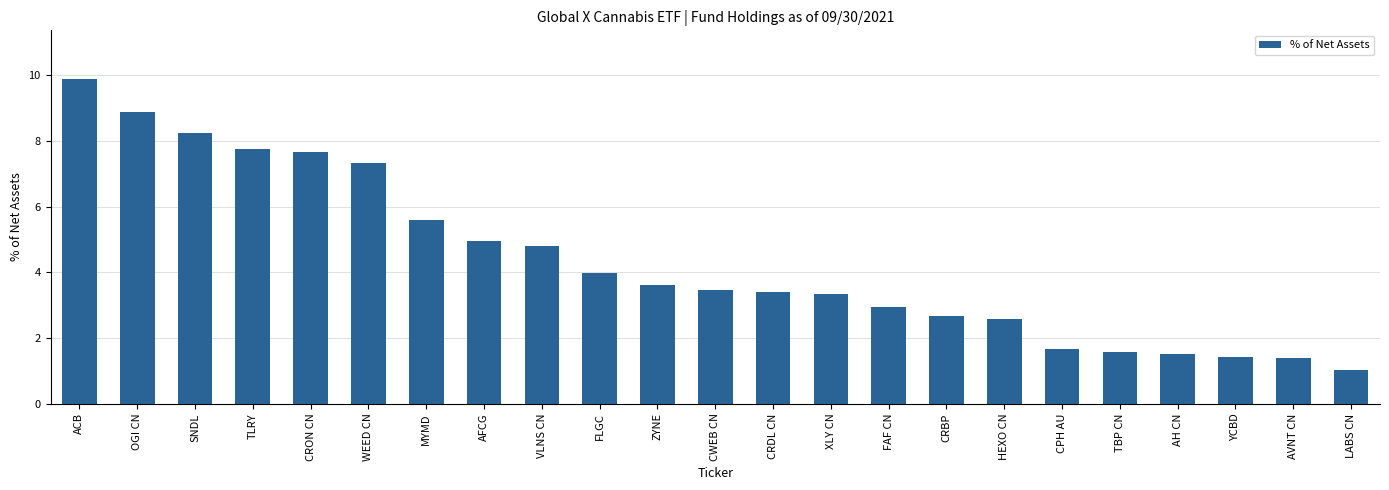

What is the maximum value shown in the chart?

9.9